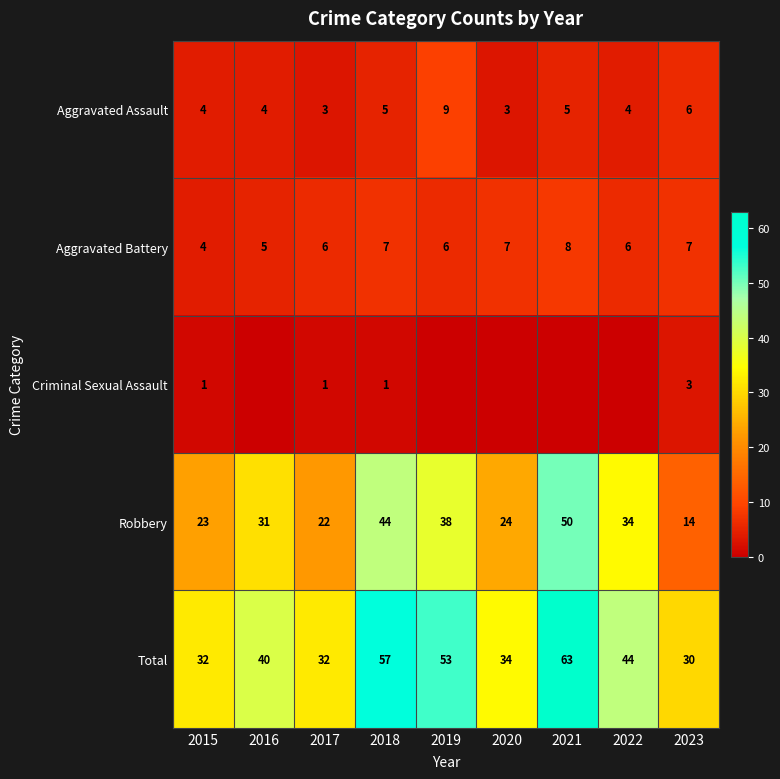

Is it true that Aggravated Battery equals 7 at 2018?

True